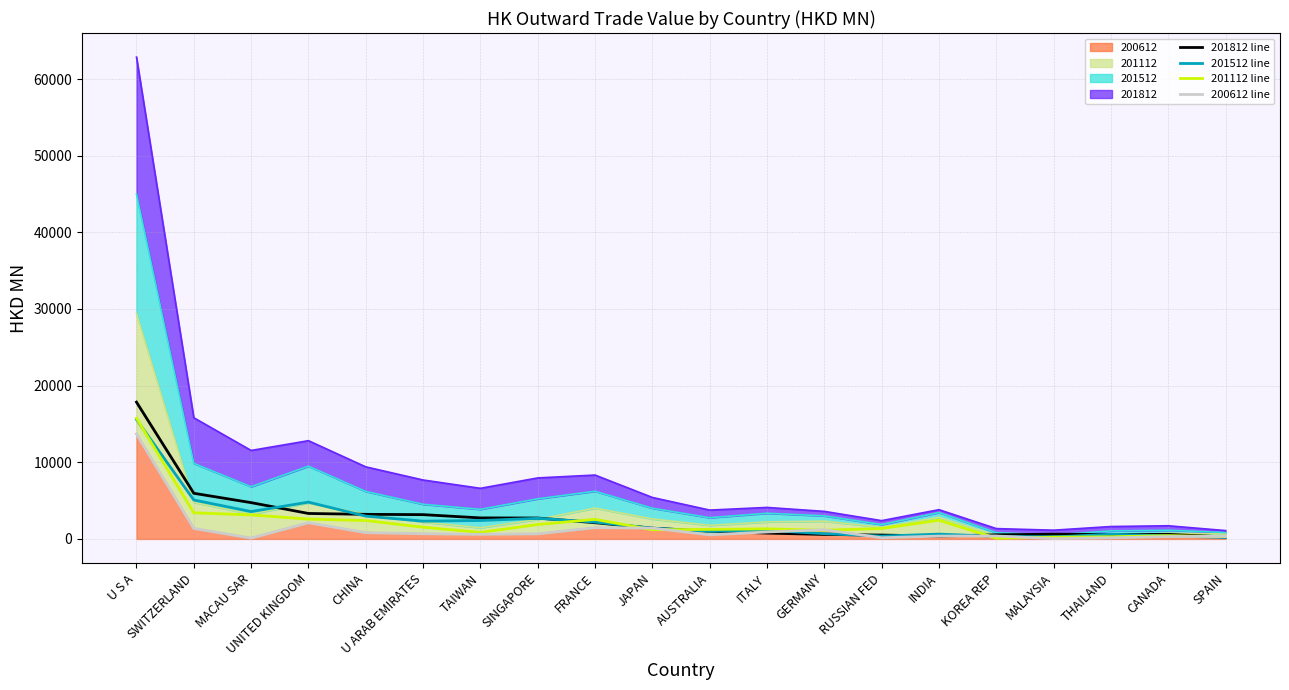

Does the chart have visible grid lines?

Yes